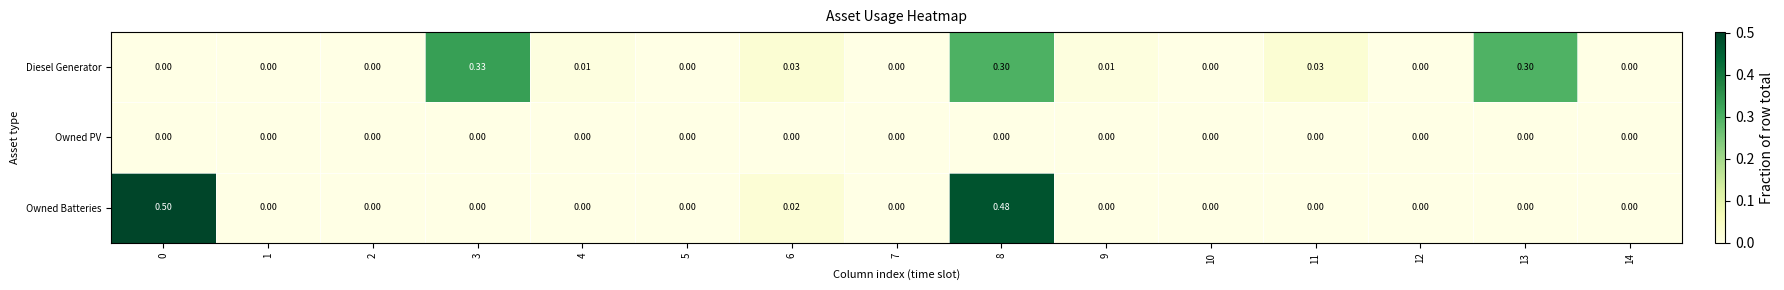

How many data points does each series have?

15